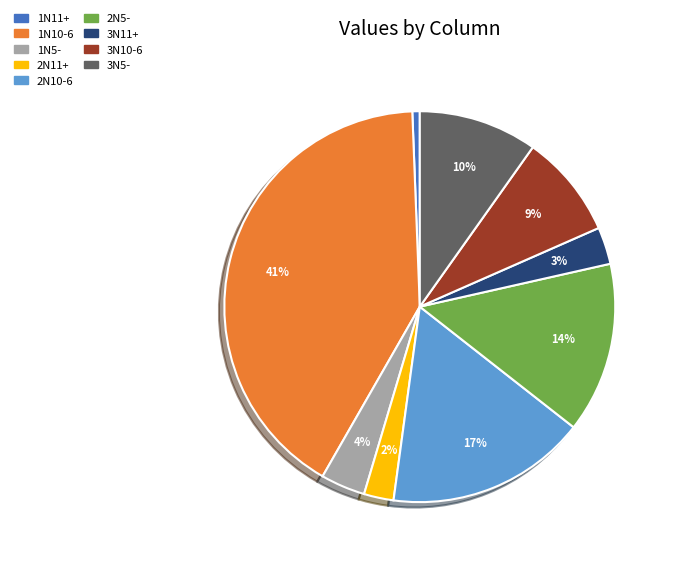

To the nearest percent, what portion does 2N10-6 represent?

17%